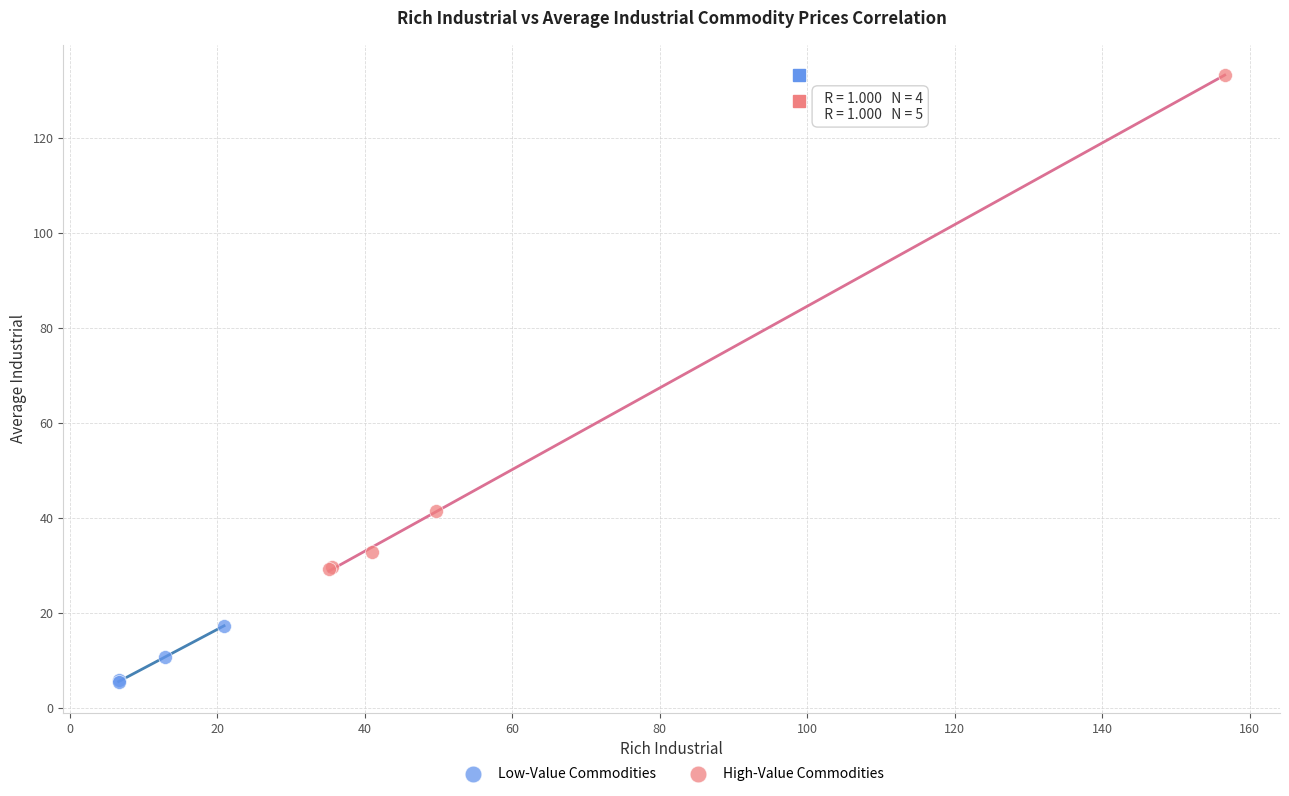

Which series contains the highest Y value?

High-Value Commodities